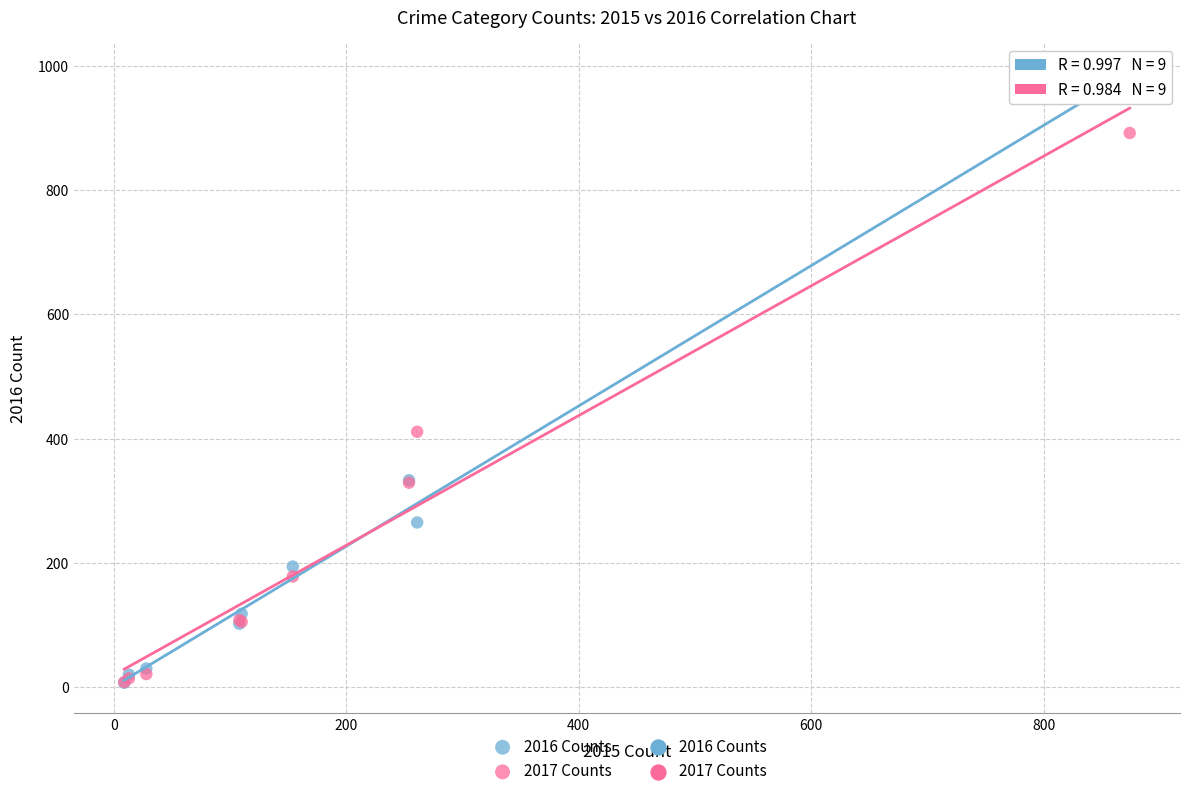

In the 2017 Counts series, what Y value is closest to 450?

411